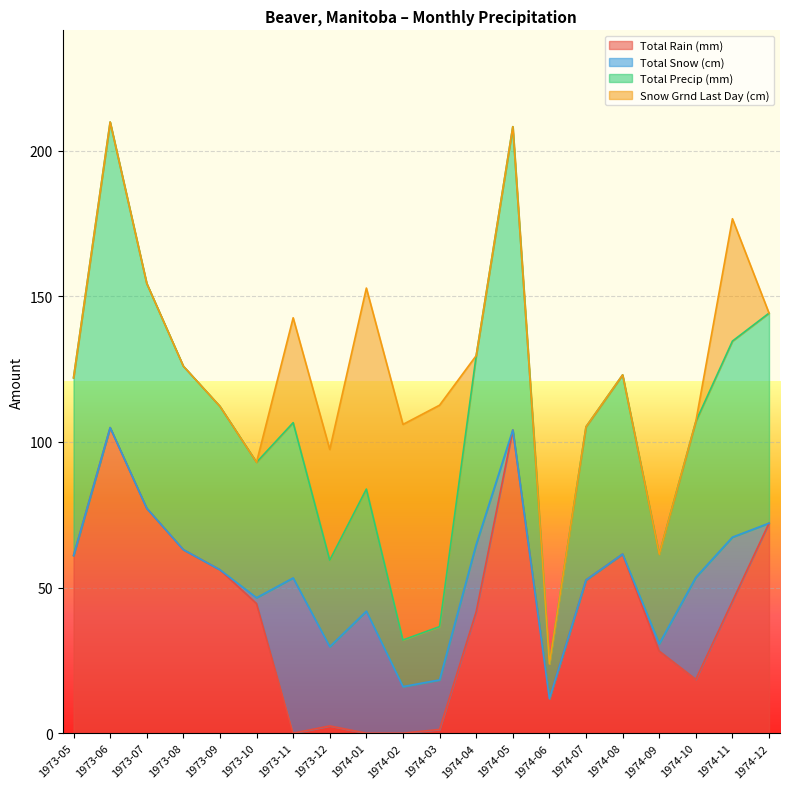

At which label does Total Rain (mm) reach its peak?

1973-06